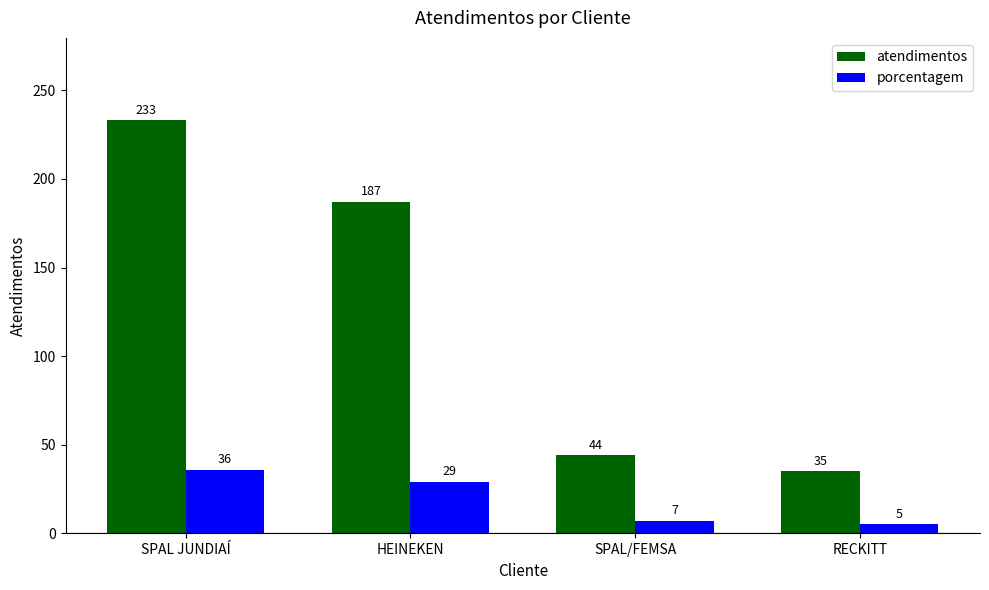

At HEINEKEN, list the series in order from largest to smallest.

atendimentos, porcentagem